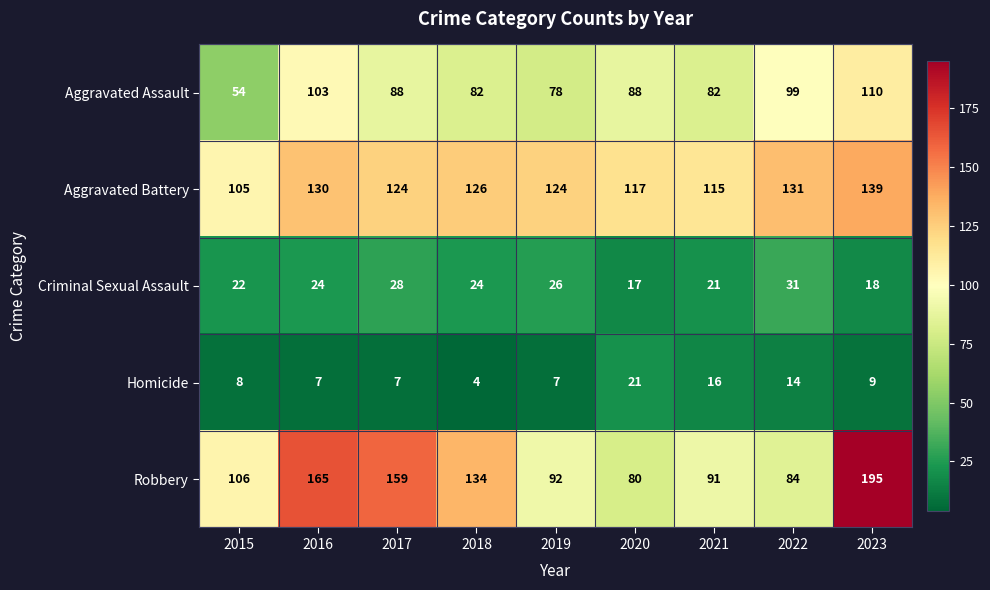

Rank the series by their maximum value, from lowest to highest.

Homicide, Criminal Sexual Assault, Aggravated Assault, Aggravated Battery, Robbery